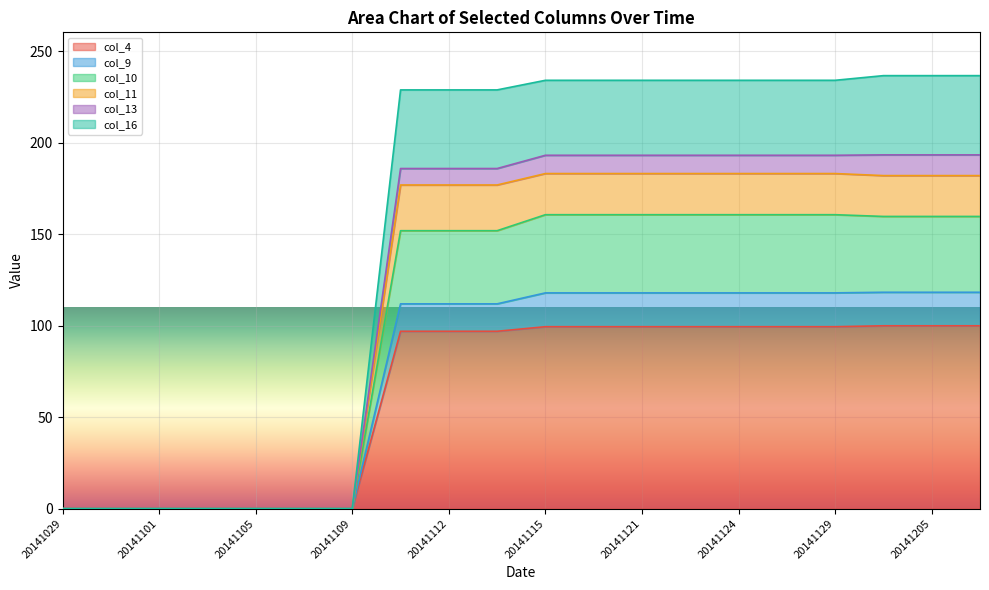

What is the maximum value for col_4?

100.0